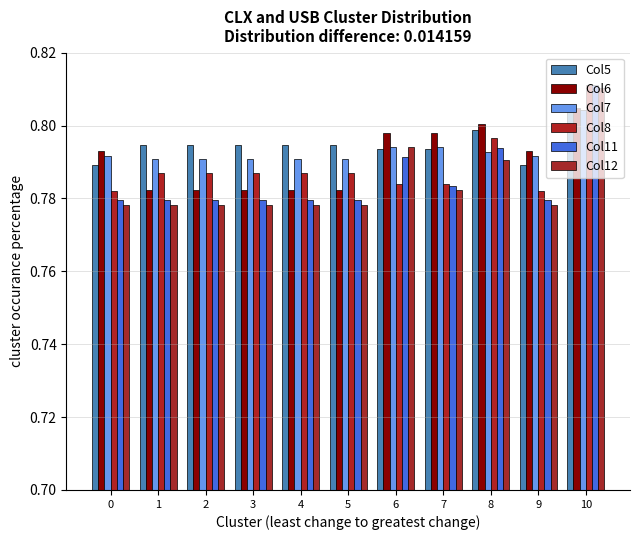

What are all the series names shown in the legend?

Col5, Col6, Col7, Col8, Col11, Col12